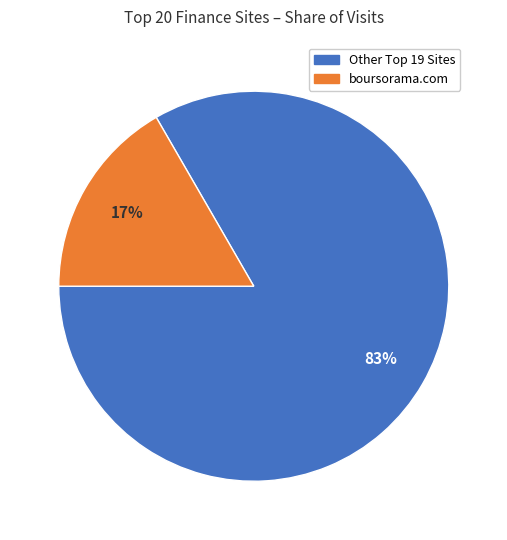

Does any single category account for the majority?

Yes